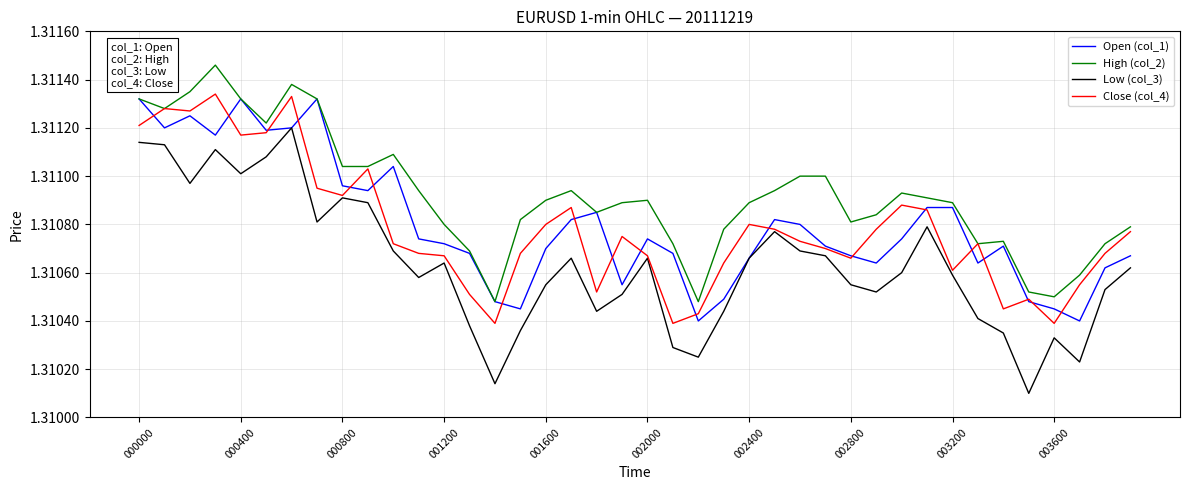

True or false: Low (col_3) and High (col_2) intersect in this chart.

False